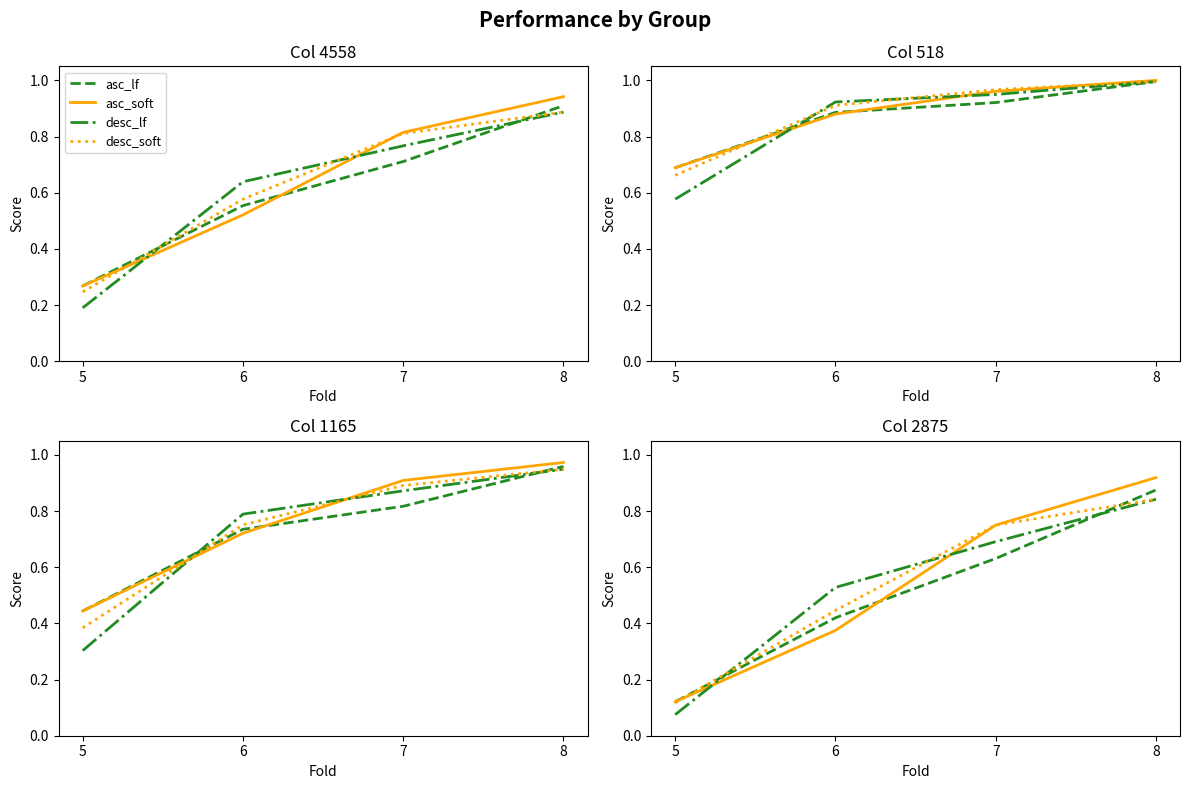

Is this an area chart (filled region under the line)?

No